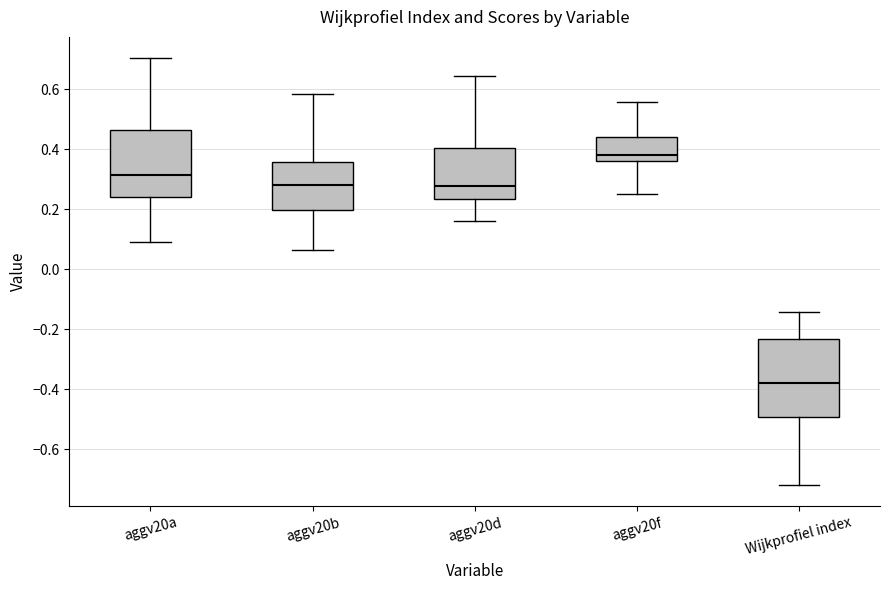

Reading left to right, read every box against the y-axis: the position of its median line, the range the box covers, and the ends of its whiskers. The values are not printed on the chart, so give them approximately, as read against the axis.

aggv20a: median 0.32, box 0.24 to 0.46, whiskers 0.08 to 0.70
aggv20b: median 0.28, box 0.20 to 0.36, whiskers 0.06 to 0.58
aggv20d: median 0.28, box 0.24 to 0.40, whiskers 0.16 to 0.64
aggv20f: median 0.38, box 0.36 to 0.44, whiskers 0.26 to 0.56
Wijkprofiel index: median -0.38, box -0.50 to -0.24, whiskers -0.72 to -0.14